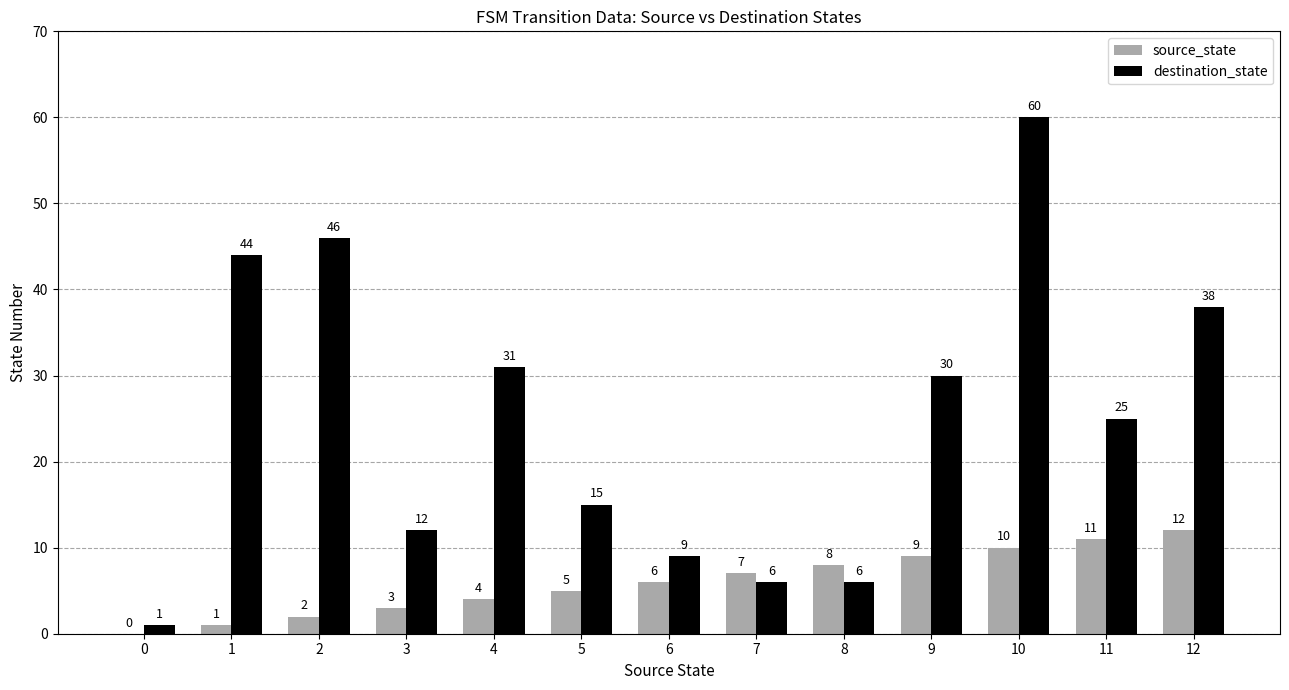

Where does the destination_state series first go above 25?

1